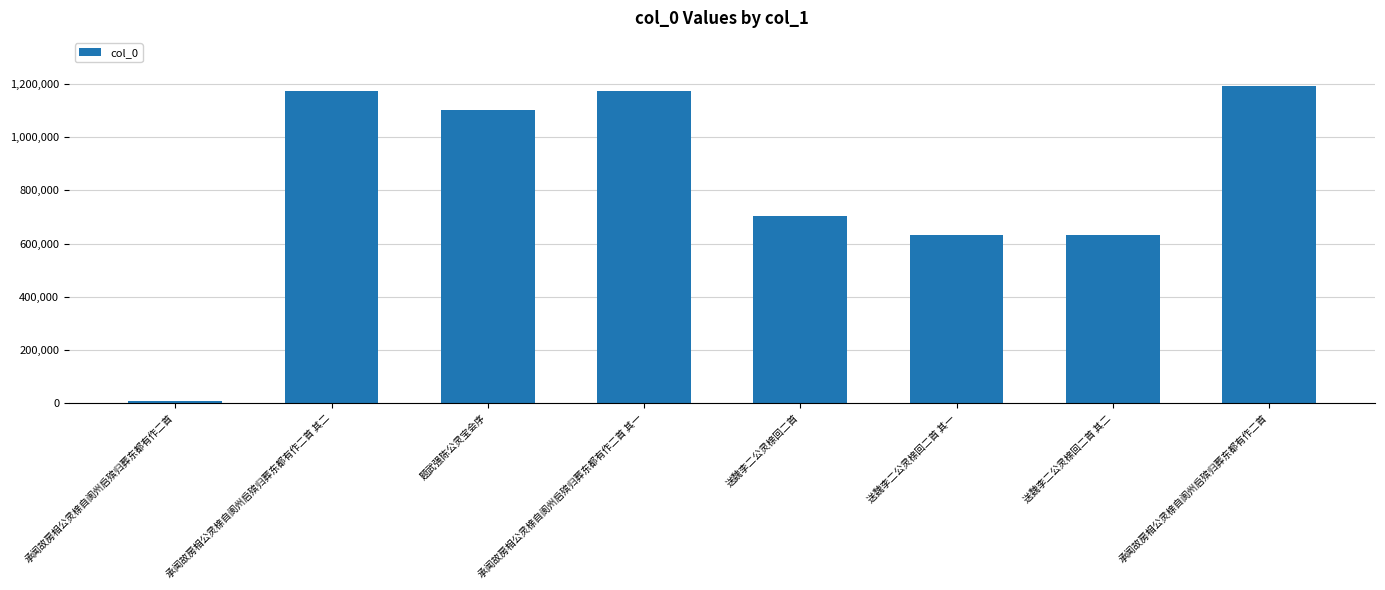

What is the difference between the maximum and second lowest values?

561964